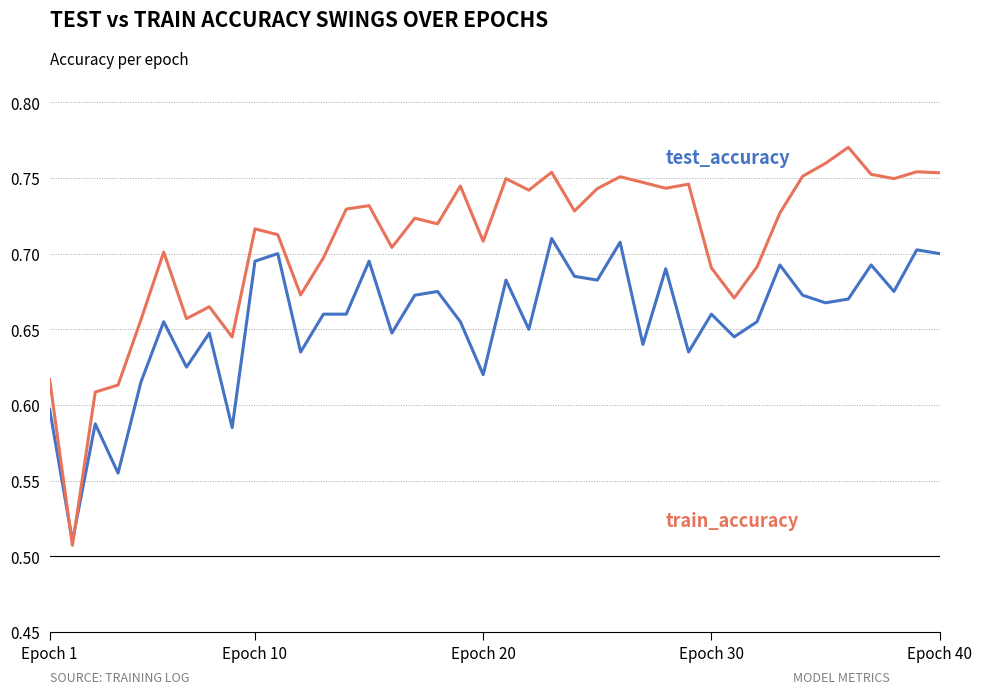

Reading right to left, what are all the values shown in this chart?

test_accuracy: 0.7	0.7	0.7	0.7	0.7	0.7	0.7	0.7	0.7	0.6	0.7	0.6	0.7	0.6	0.7	0.7	0.7	0.7	0.7	0.7	0.6	0.7	0.7	0.7	0.6	0.7	0.7	0.7	0.6	0.7	0.7	0.6	0.6	0.6	0.7	0.6	0.6	0.6	0.5	0.6
train_accuracy: 0.8	0.8	0.7	0.8	0.8	0.8	0.8	0.7	0.7	0.7	0.7	0.7	0.7	0.7	0.8	0.7	0.7	0.8	0.7	0.7	0.7	0.7	0.7	0.7	0.7	0.7	0.7	0.7	0.7	0.7	0.7	0.6	0.7	0.7	0.7	0.7	0.6	0.6	0.5	0.6